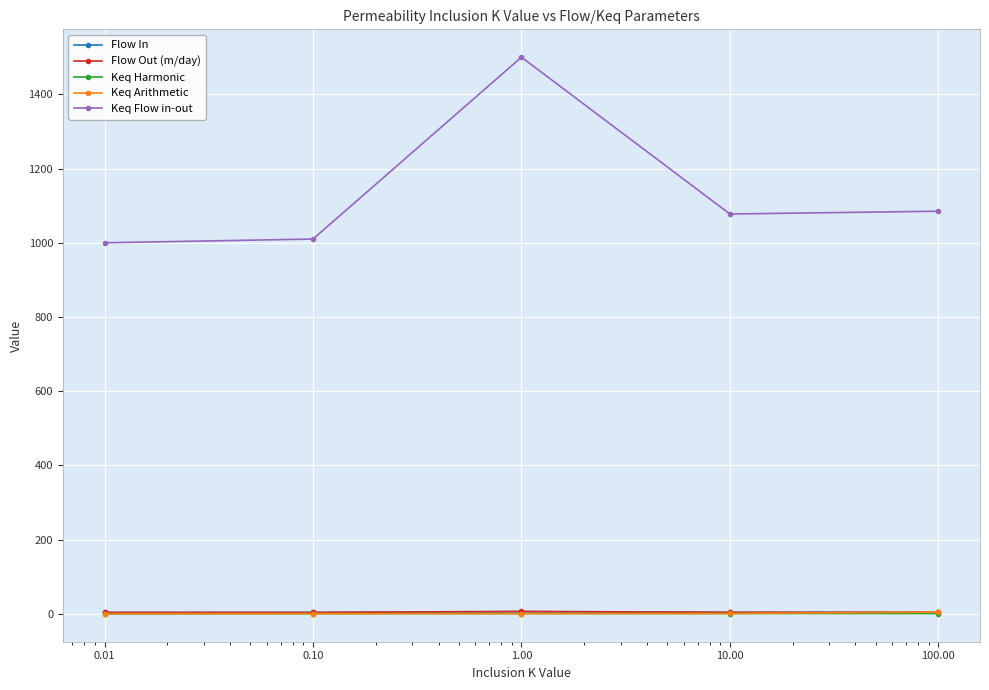

What is the lowest value of the Keq Arithmetic series?

1.0